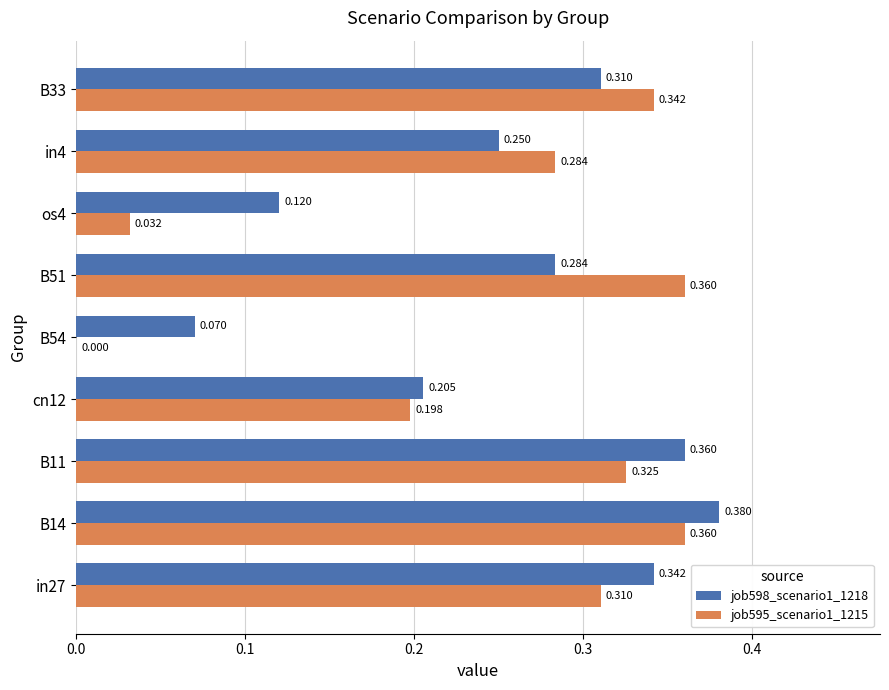

Is the value of job598_scenario1_1218 at B11 greater than the value of job595_scenario1_1215 at cn12?

Yes